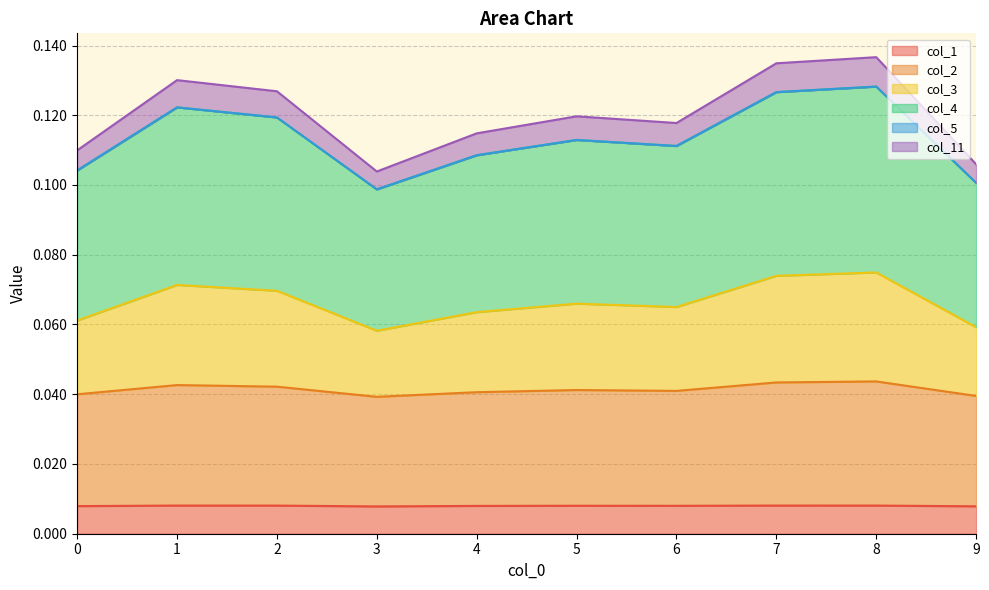

True or false: col_1 and col_11 cross at least once.

False